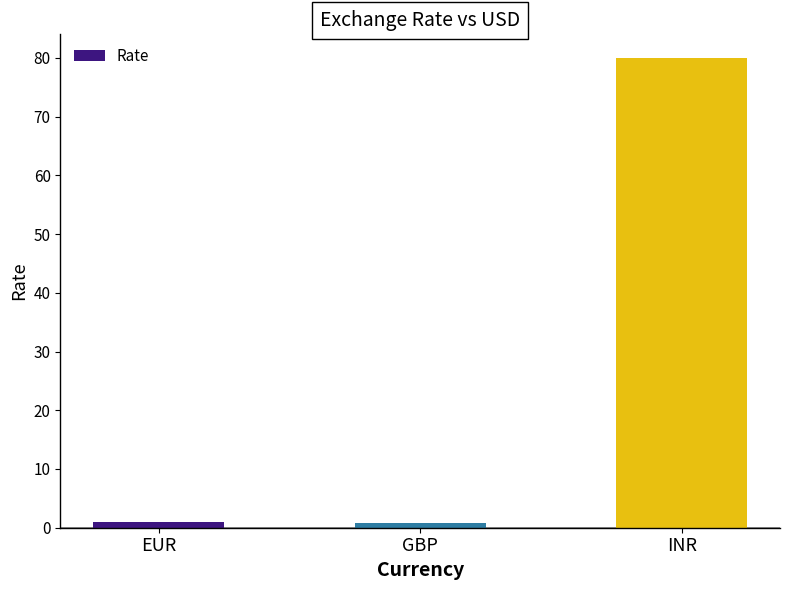

Are the bars grouped side by side (vs. stacked)?

No